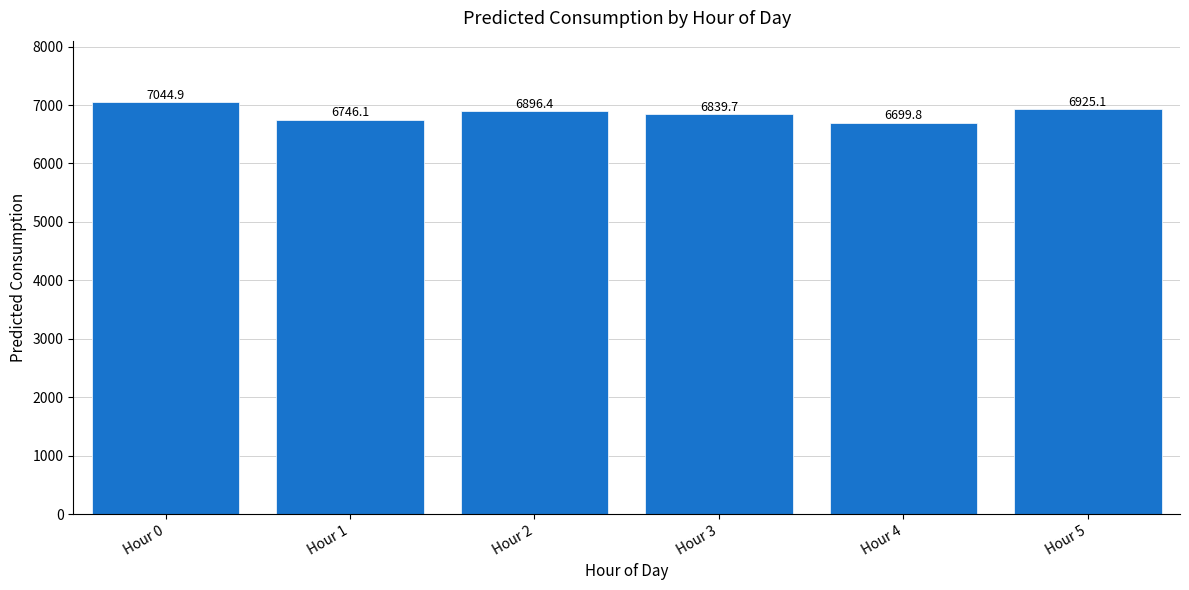

What value does the data have at Hour 1?

6746.1